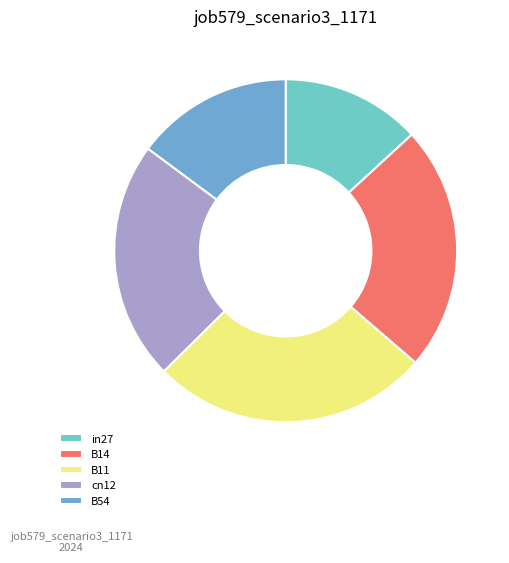

What percentage is NOT represented by B54?

85.2%